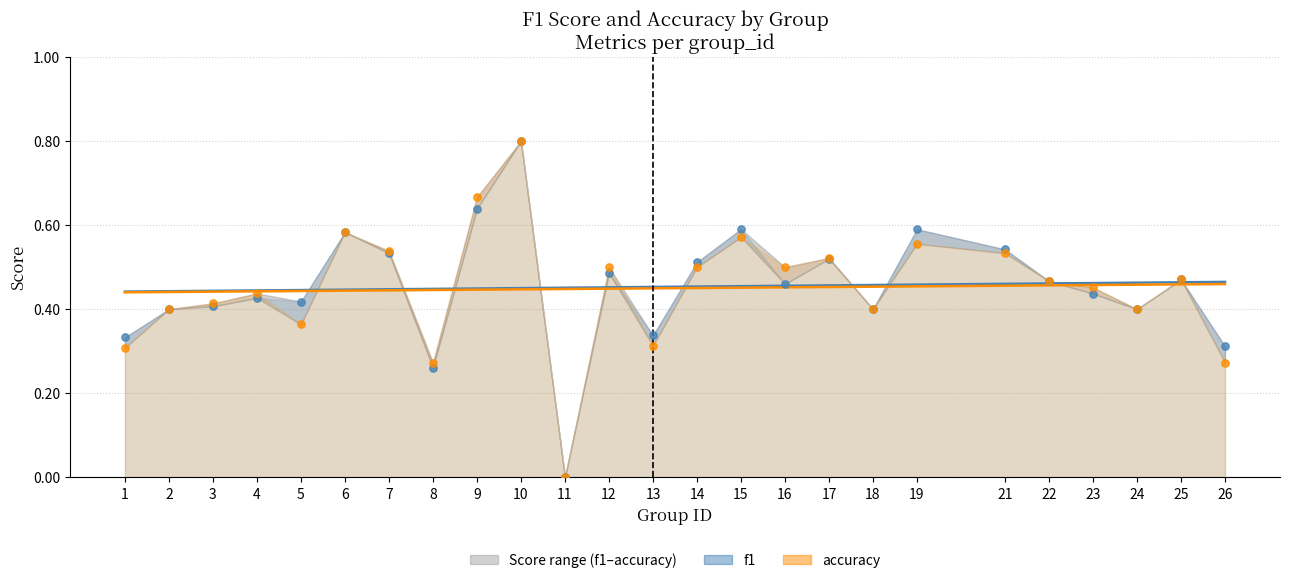

At which category is the sum across all series the highest?

10